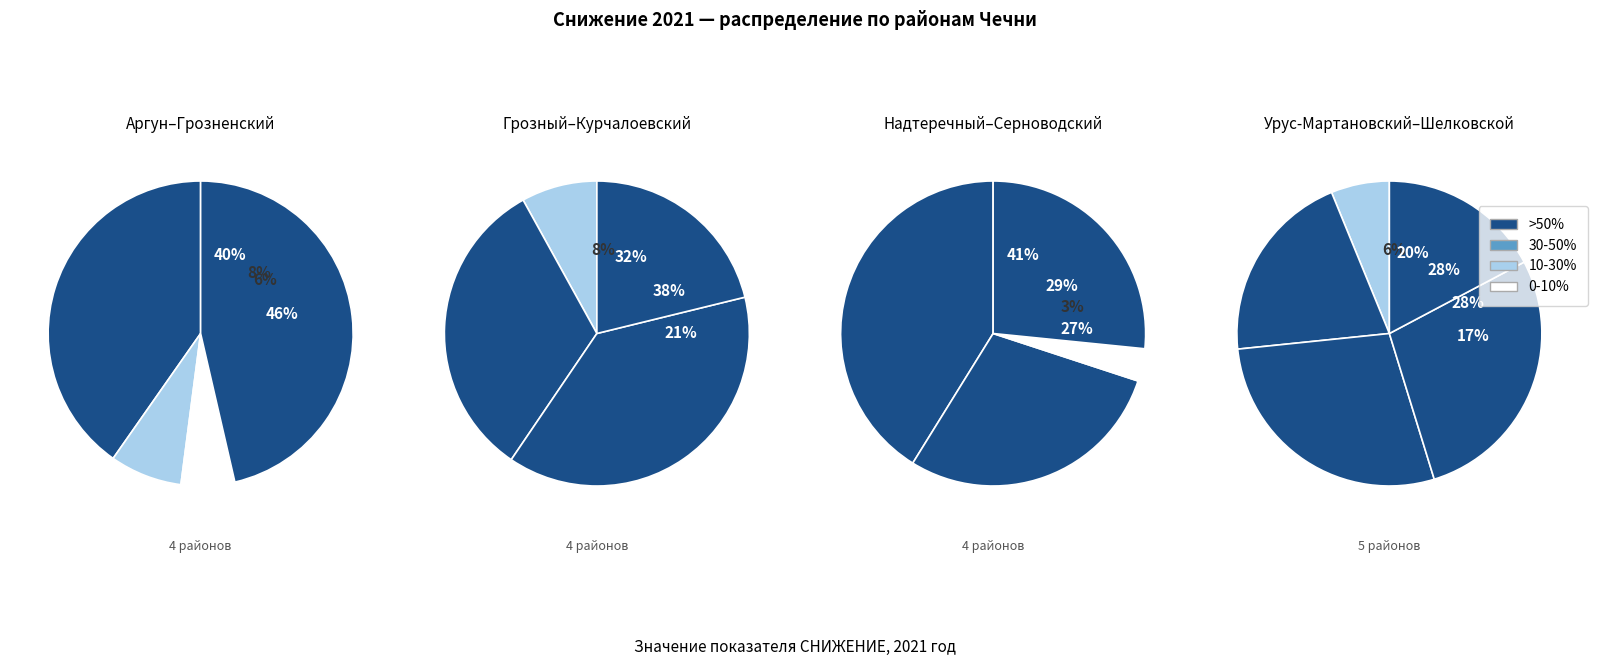

True or false: Курчалоевский accounts for 11% of the total.

False